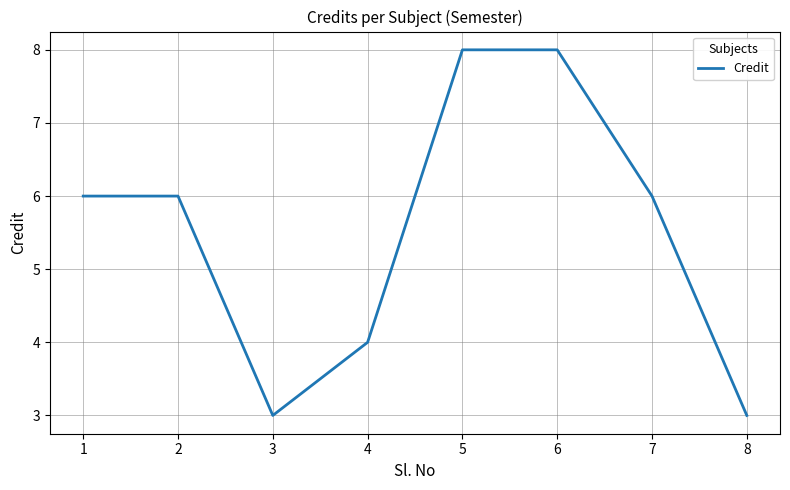

The chart shows a value of 3 at 3. True or false?

True